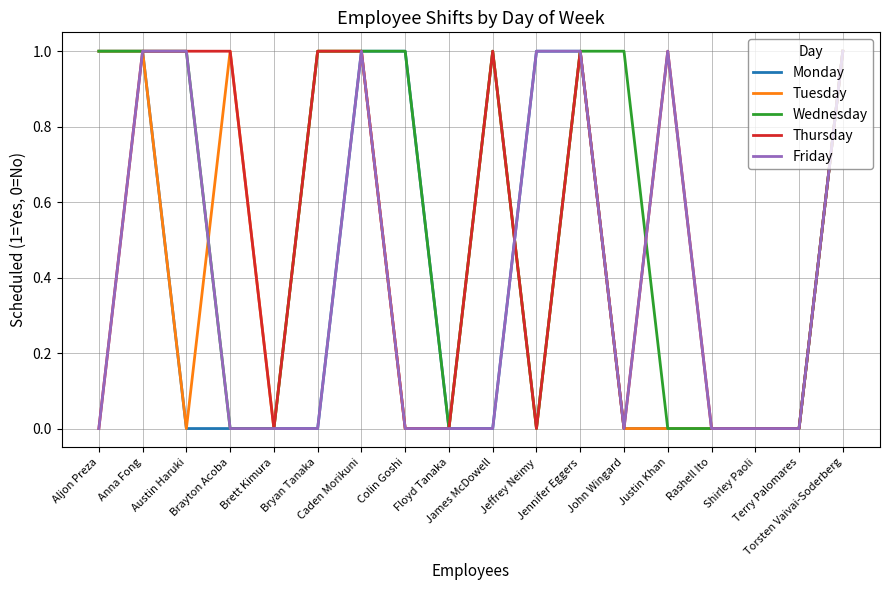

What is the difference between the second highest and minimum values in the Monday series?

1